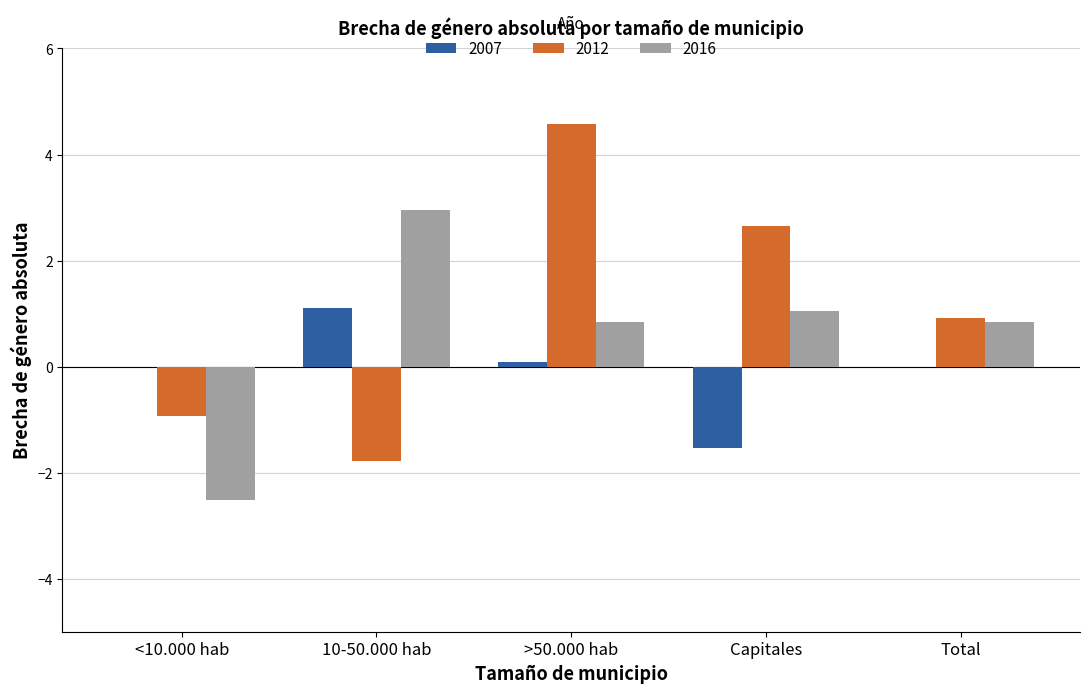

Is the value of 2007 at <10.000 hab greater than the value of 2012 at Capitales?

No